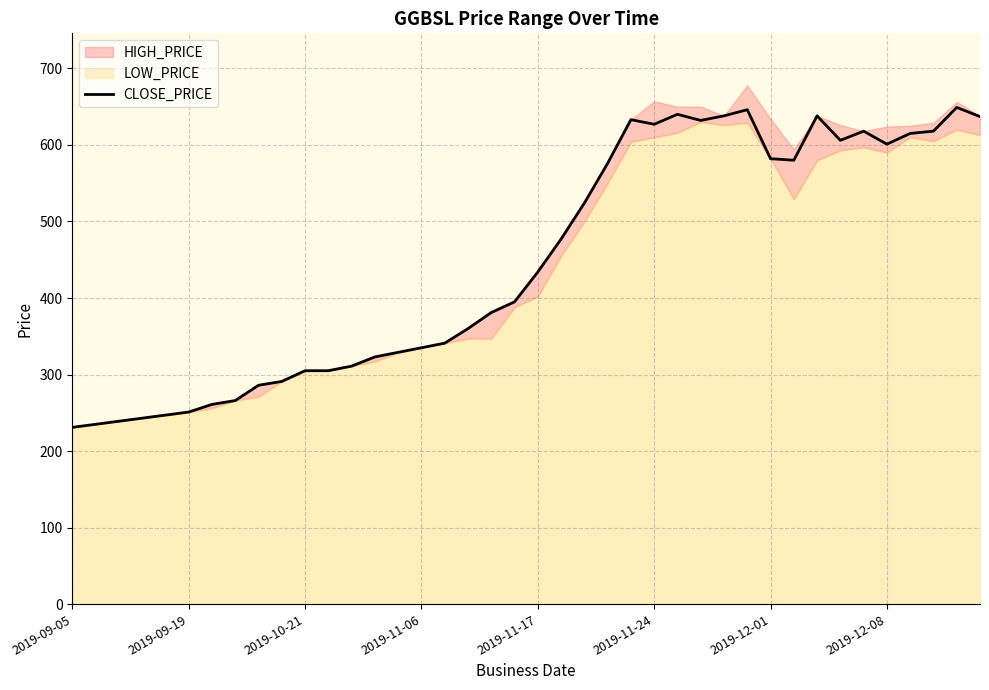

The value of CLOSE_PRICE at 2019-11-17 is 434. True or false?

True